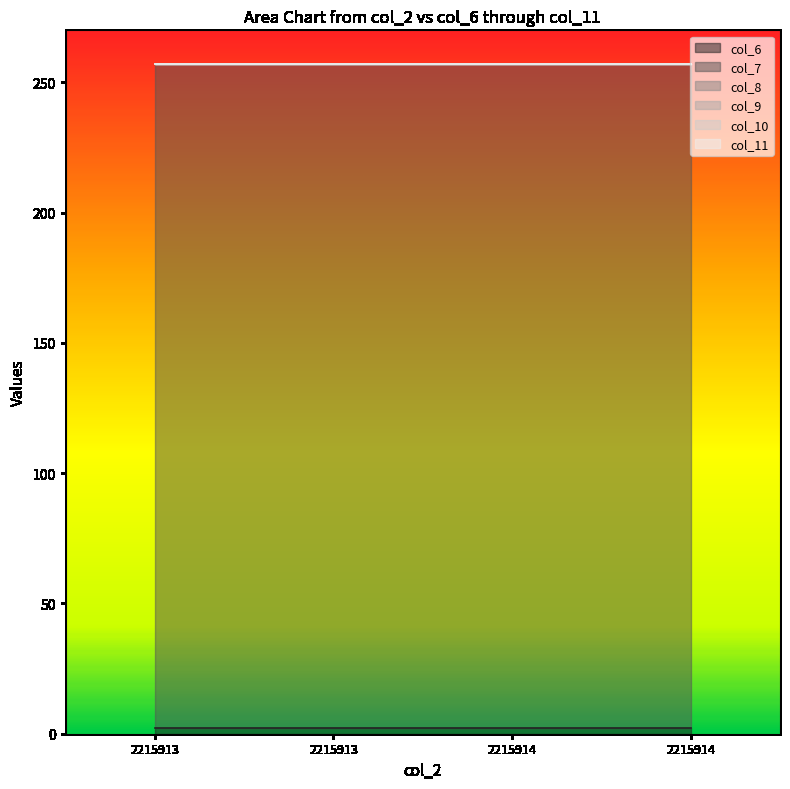

Which series has the largest total across all categories?

col_7